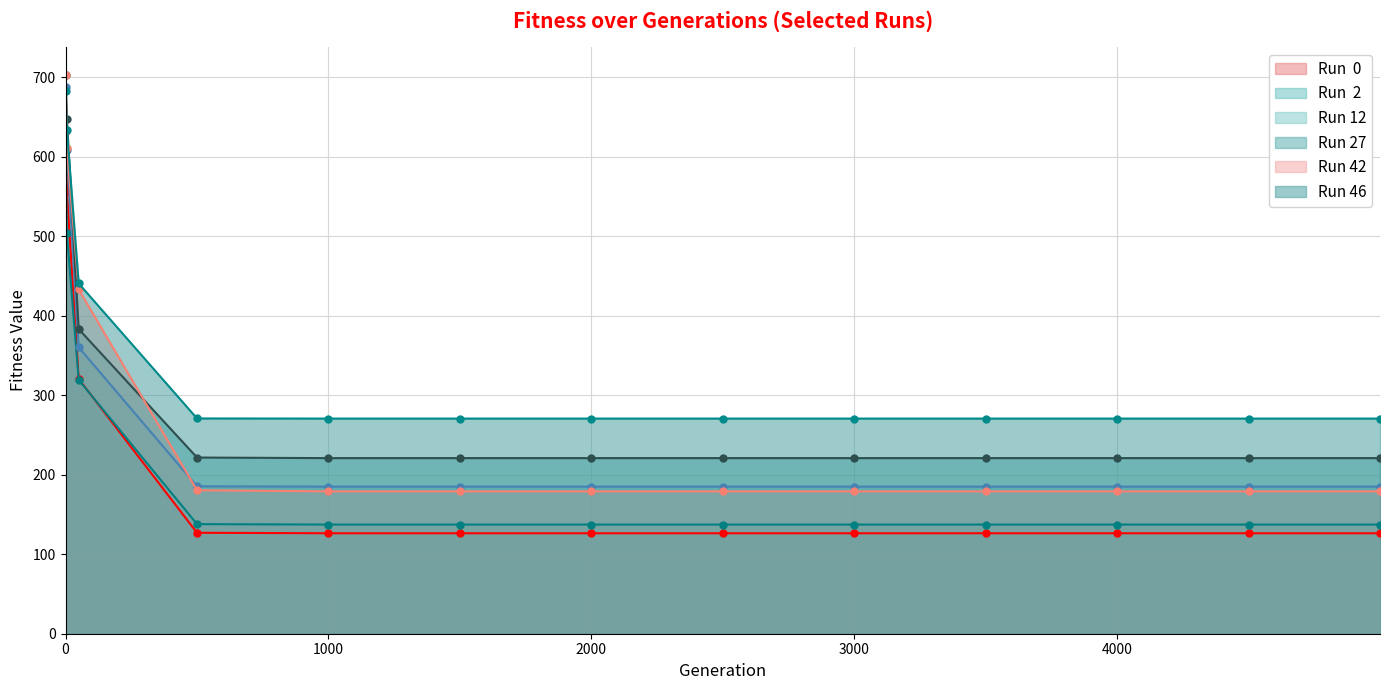

What are all the series names shown in the legend?

Run  0, Run  2, Run 12, Run 27, Run 42, Run 46